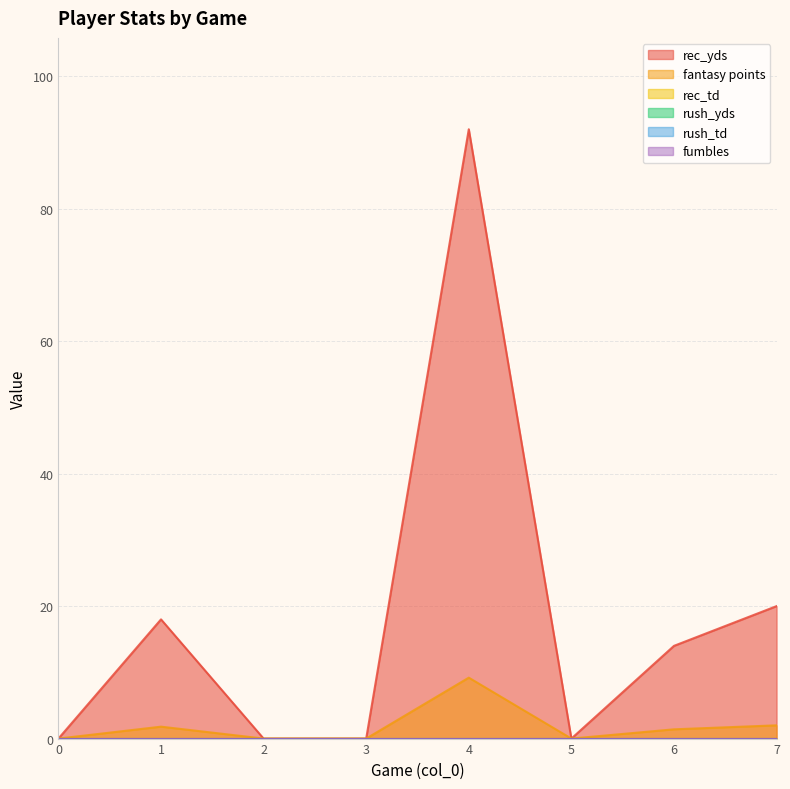

Between 4 and 0, which is larger?

4